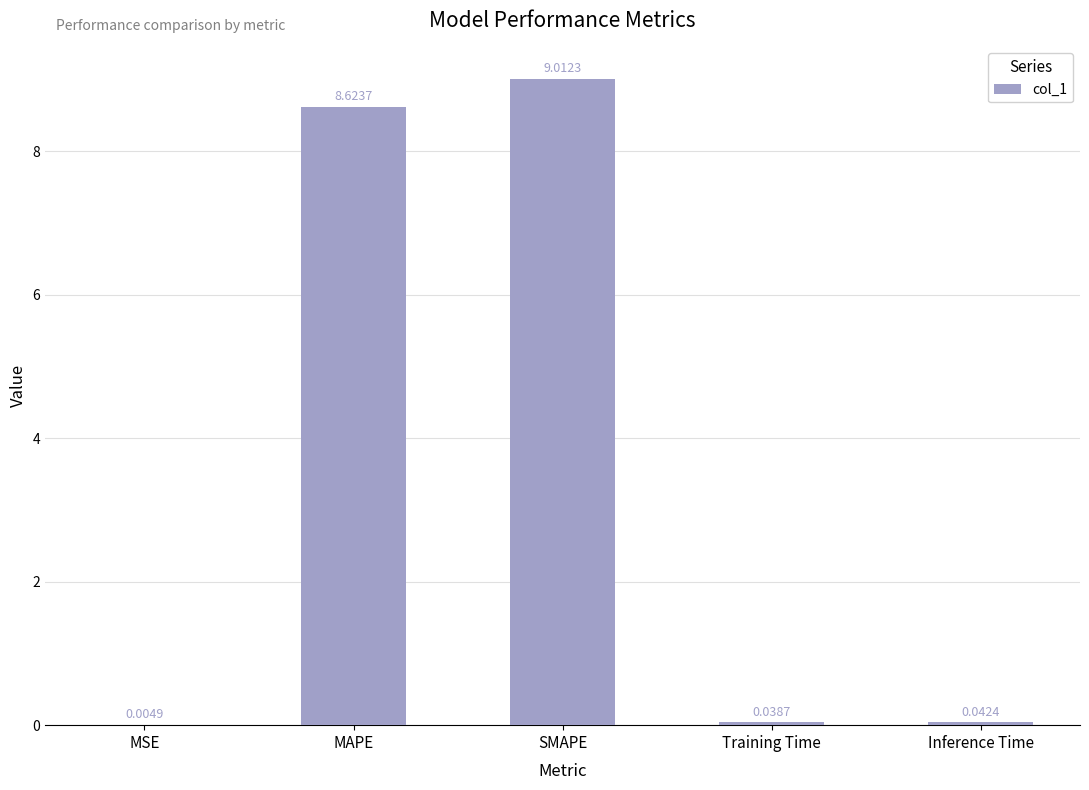

Where is the data nearest to the value 4?

Inference Time